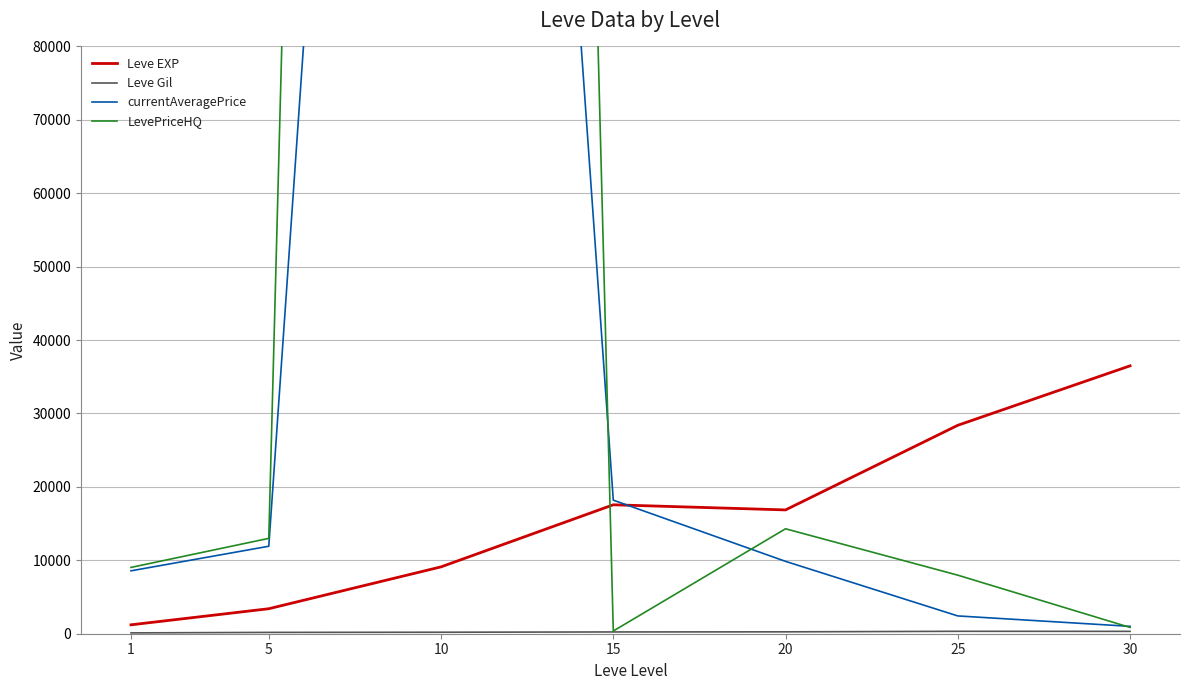

Reading left to right, transcribe all the data shown in this chart.

Leve EXP: 1213.3	3405.0	9106.7	17563.3	16865.0	28393.3	36492.5
Leve Gil: 113.3	180.0	202.8	241.3	257.0	329.7	320.8
currentAveragePrice: 8568.3	11917.0	350060.3	18195.8	9856.0	2423.3	1005.0
LevePriceHQ: 9031.7	12989.7	901789.0	369.2	14293.7	7974.7	857.2